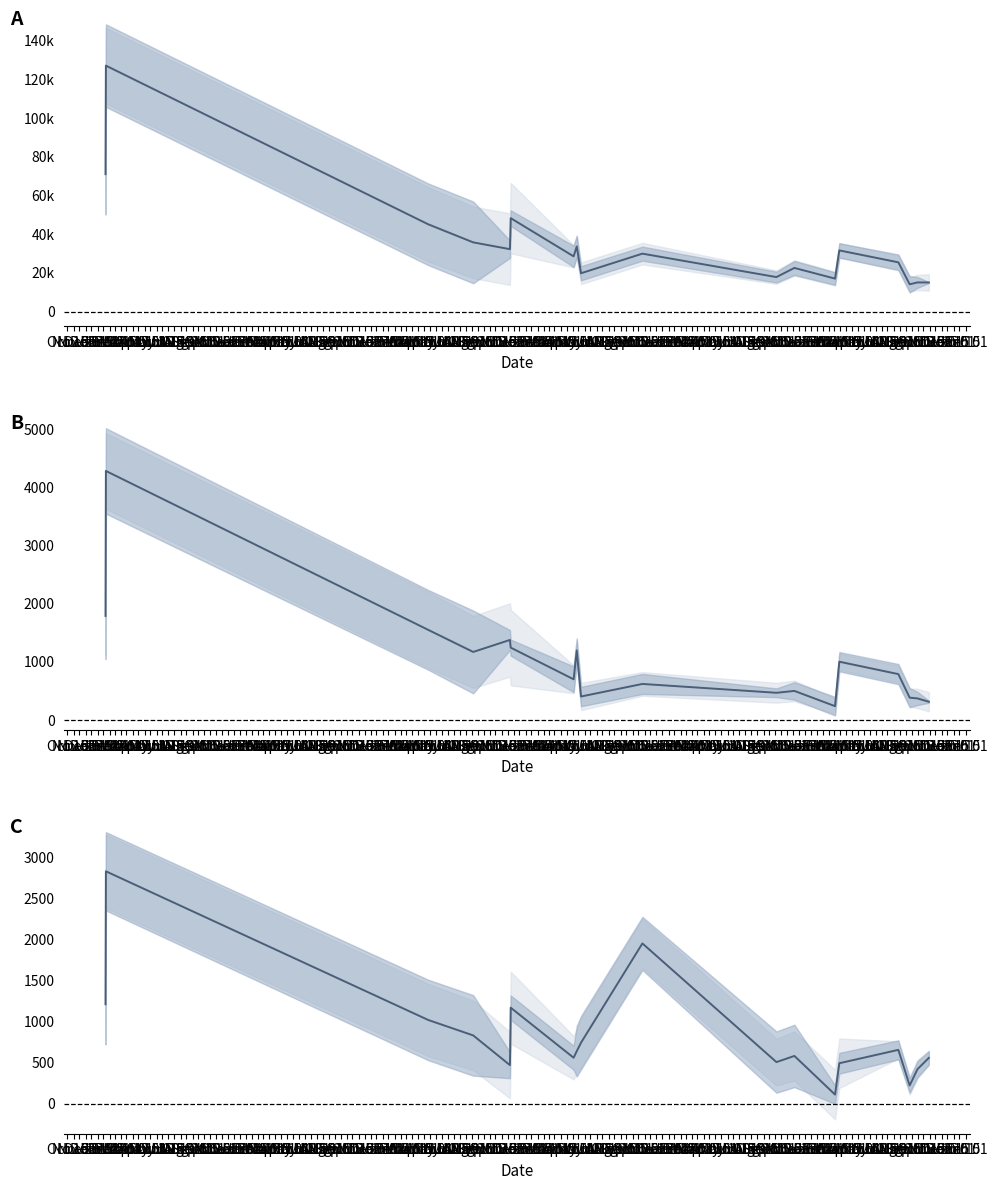

What is the total value across all series at Jun 15?

15853